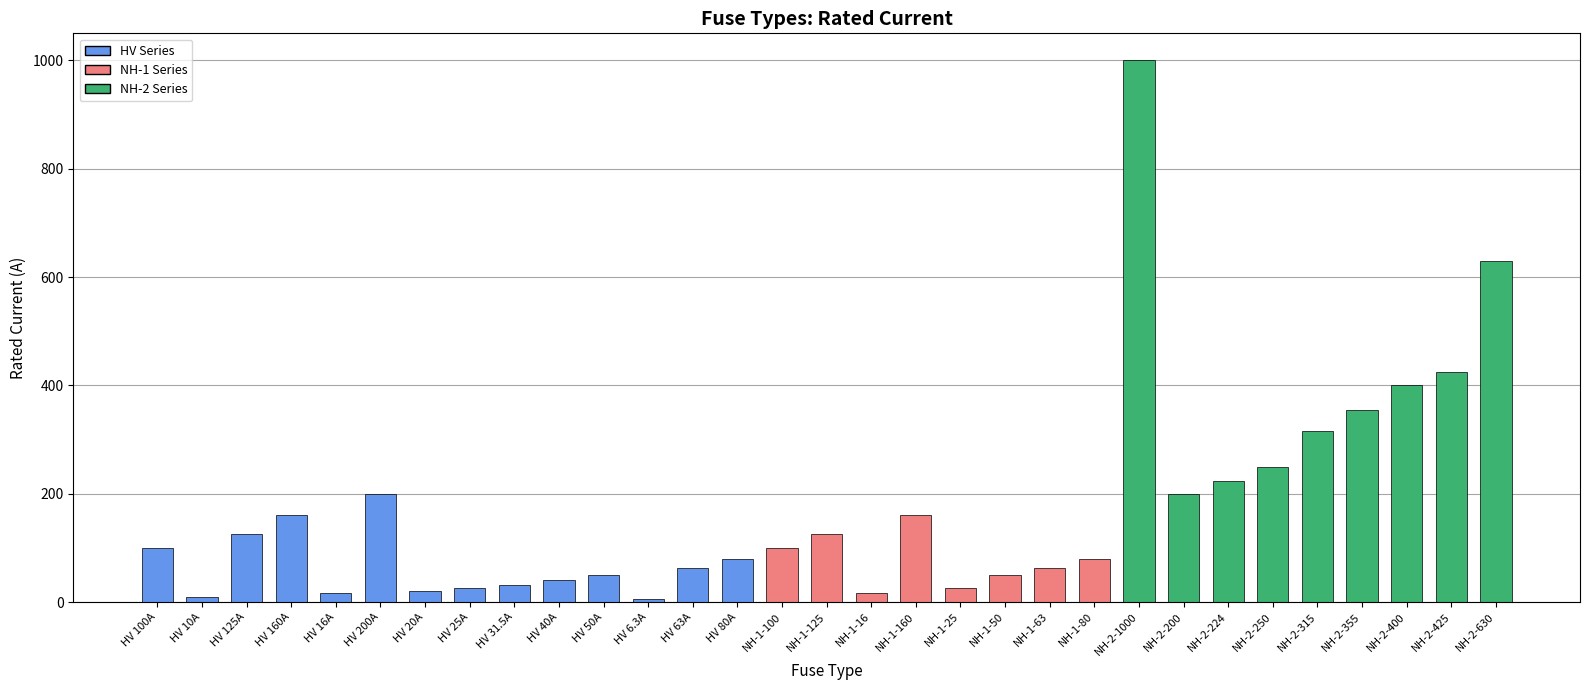

Read the value at HV 20A.

20.0